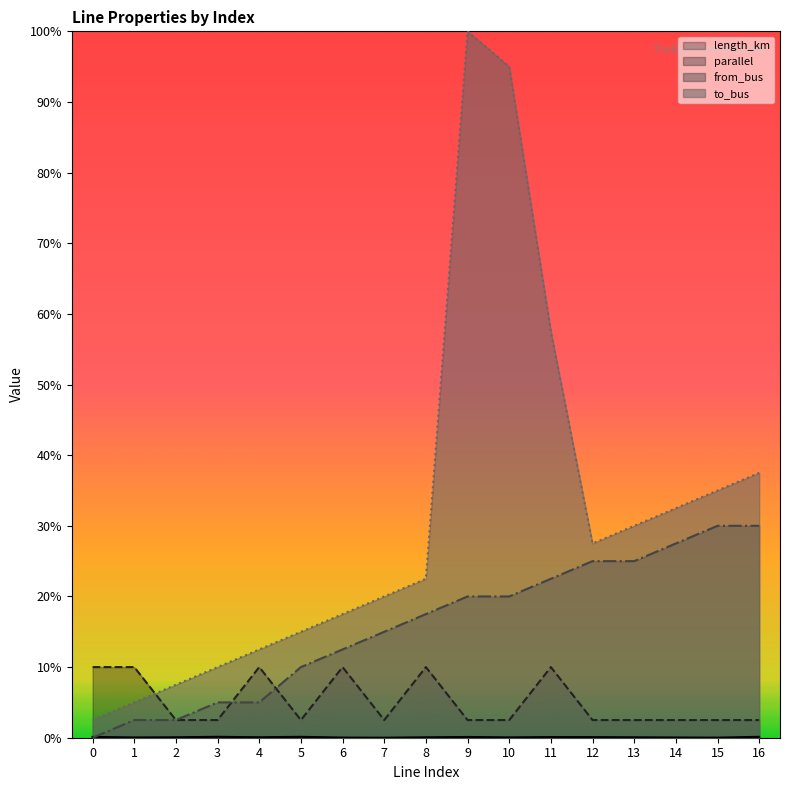

True or false: parallel has more than 2 points higher than both neighbors.

True